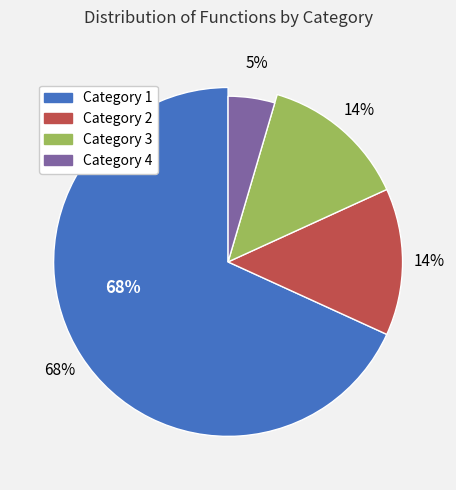

The category 1 slice represents 71% of the pie. True or false?

False